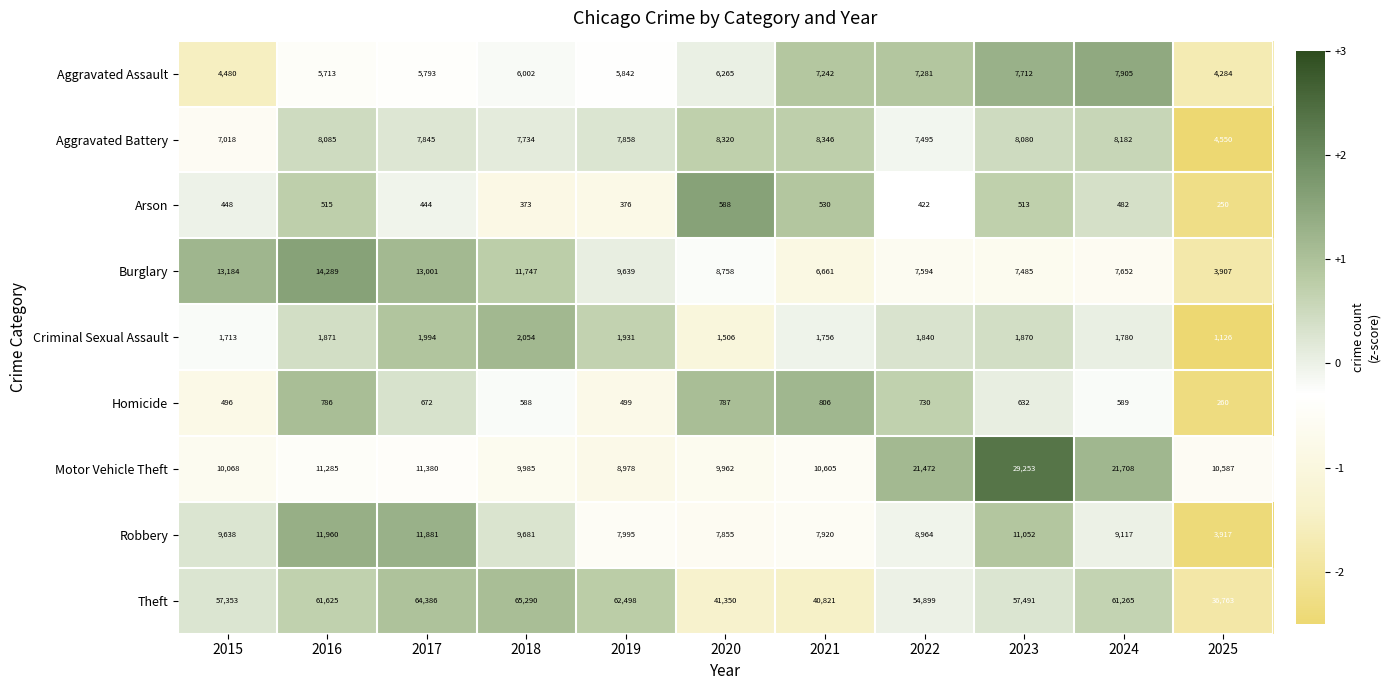

True or false: Aggravated Battery has a value of 8182 at 2024.

True